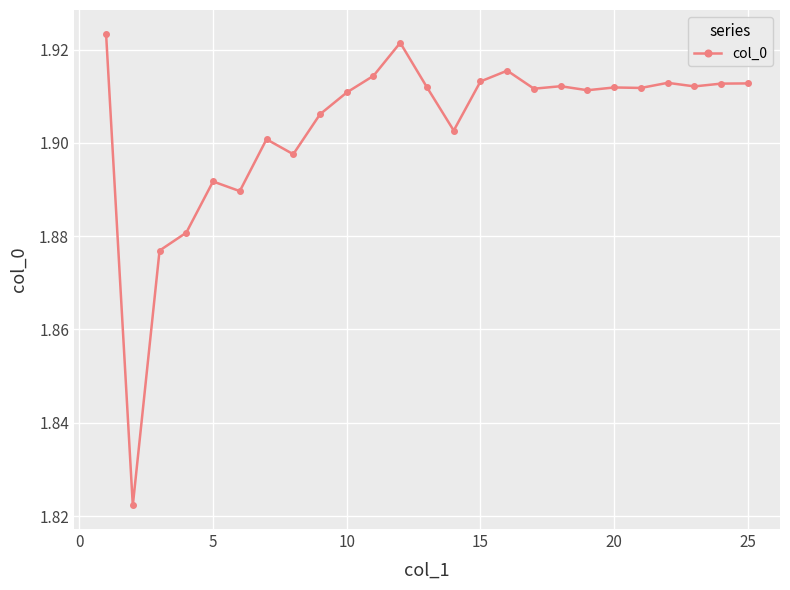

True or false: there are more than 0 points higher than both neighbors.

True